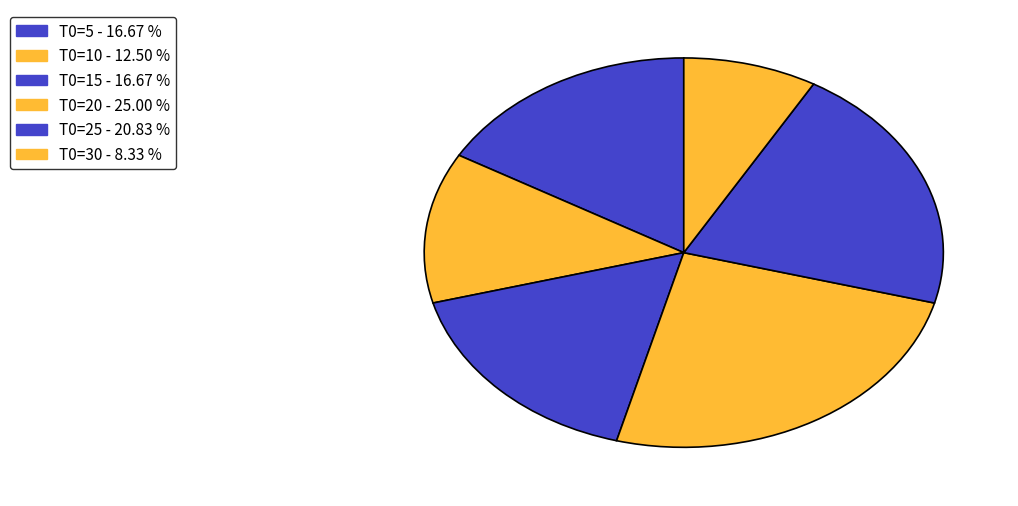

The T0=5 slice represents 22% of the pie. True or false?

False